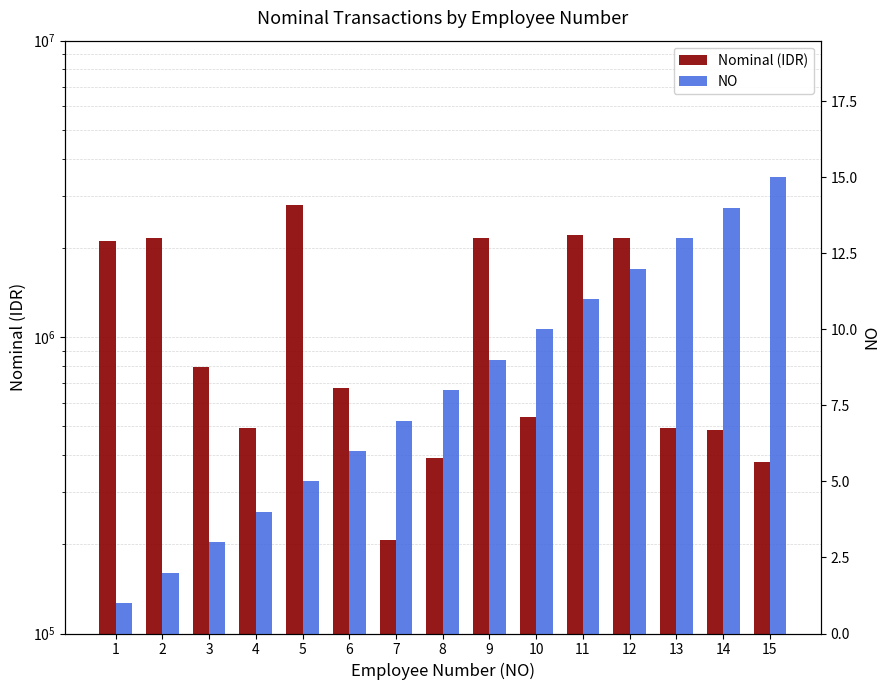

Rank the categories by Nominal (IDR) value from highest to lowest.

5, 11, 2, 9, 12, 1, 3, 6, 10, 4, 13, 14, 8, 15, 7